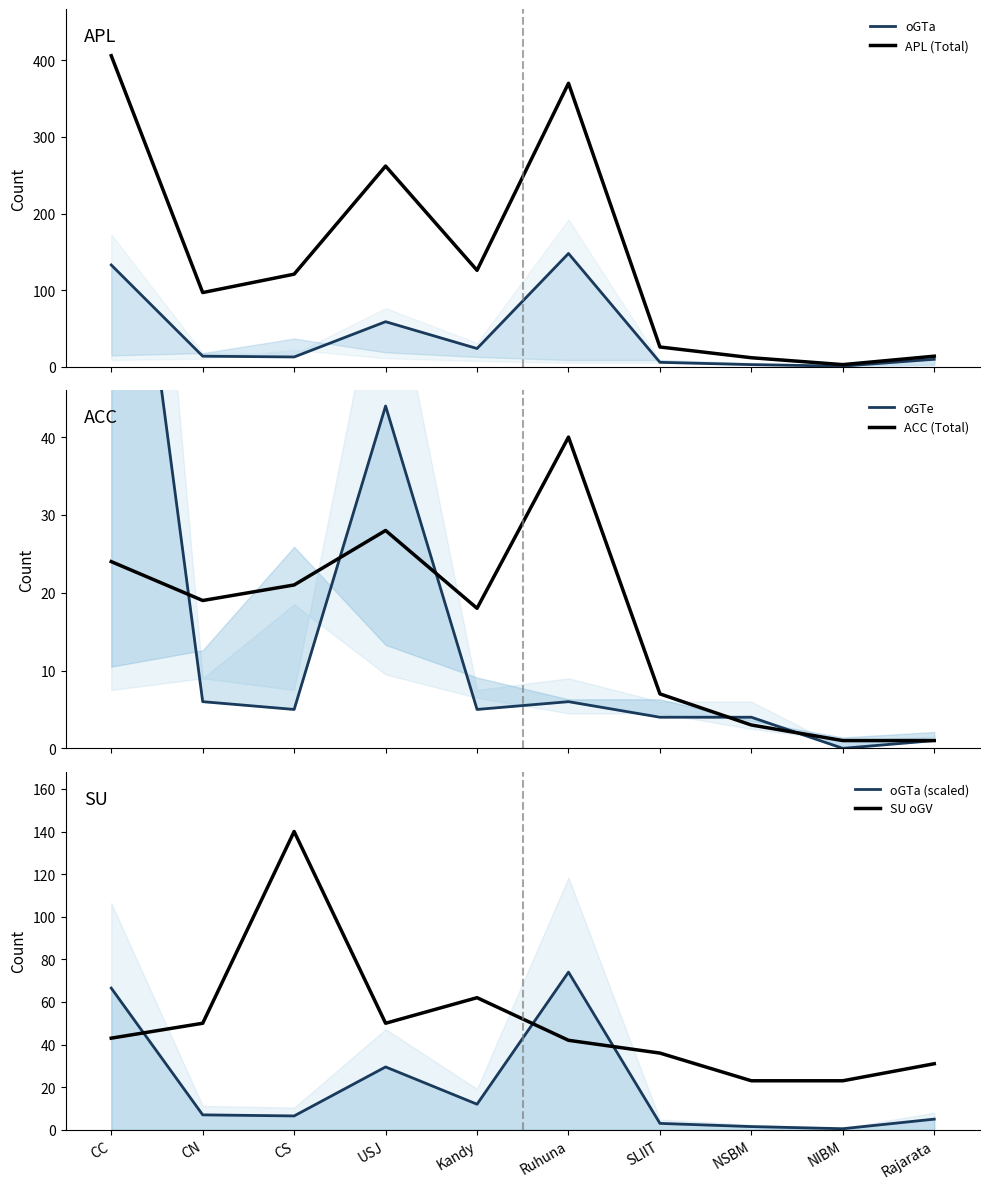

What is the average value of the ACC (Total) series?

16